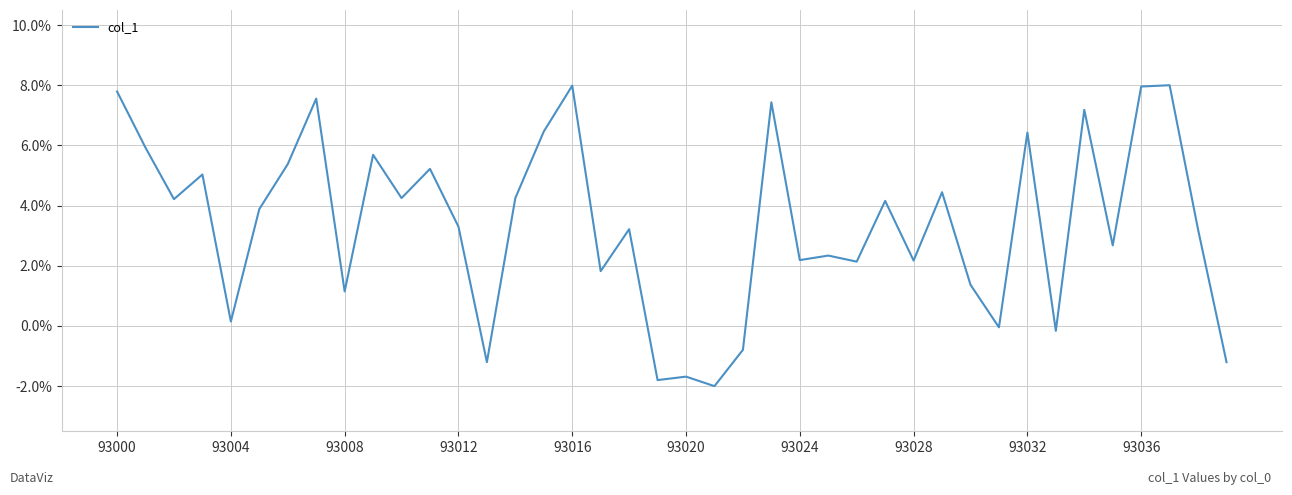

What is the maximum value shown in the chart?

8.0